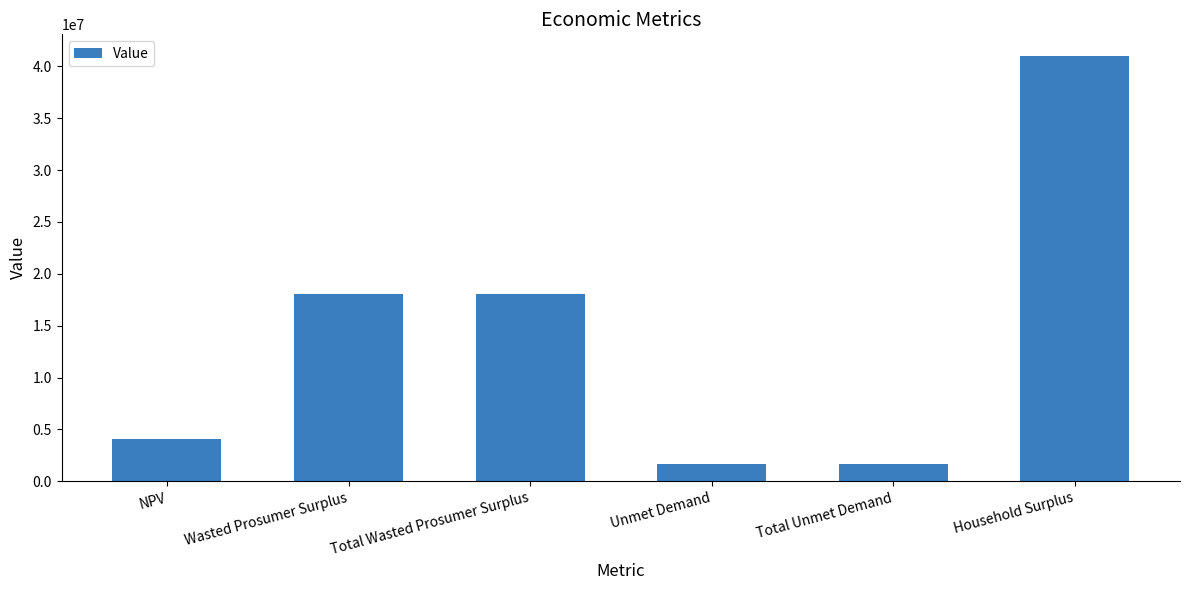

What is the label of the 1st bar from the right?

Household Surplus